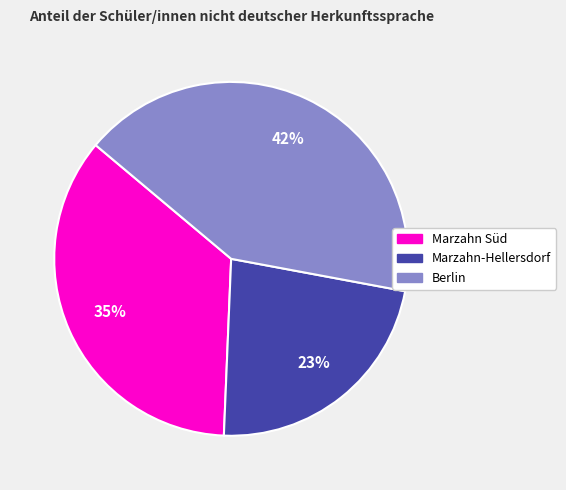

What percentage is the Marzahn Süd slice, to the nearest percent?

35%